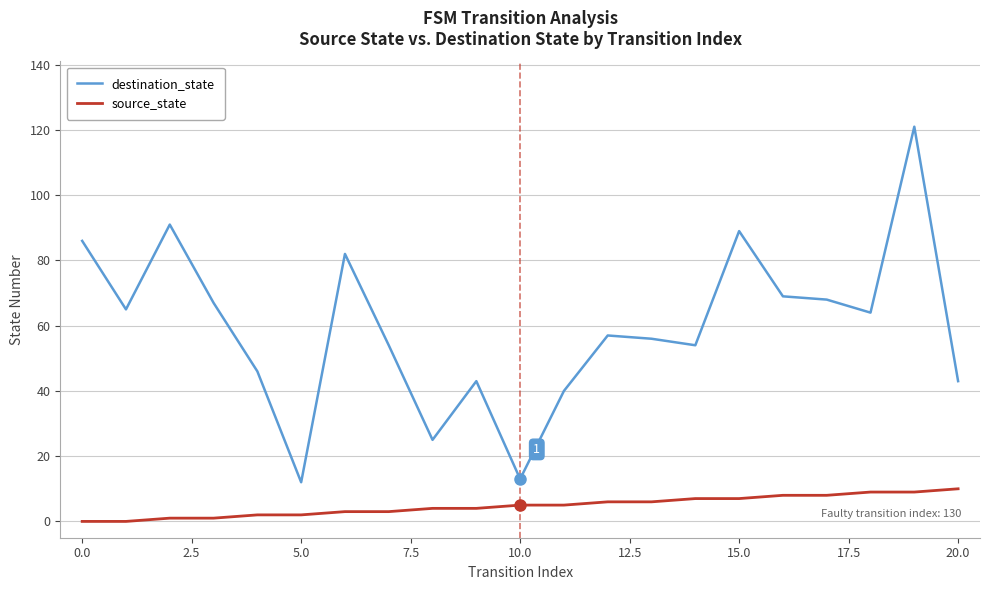

What is the difference between the maximum and minimum values in the destination_state series?

109